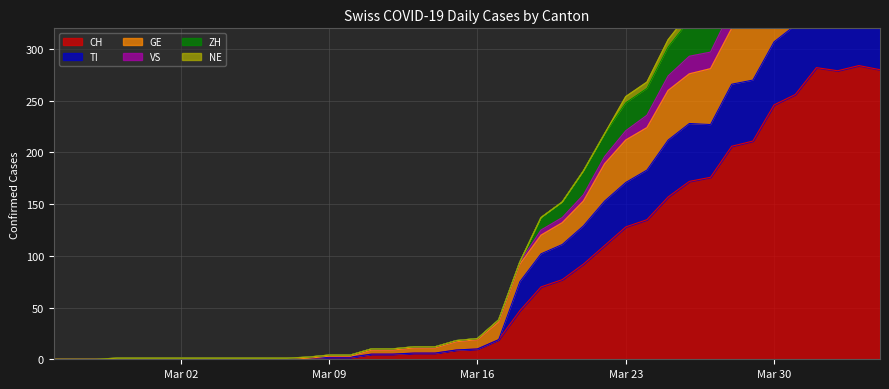

What is the maximum value shown in the chart?

499